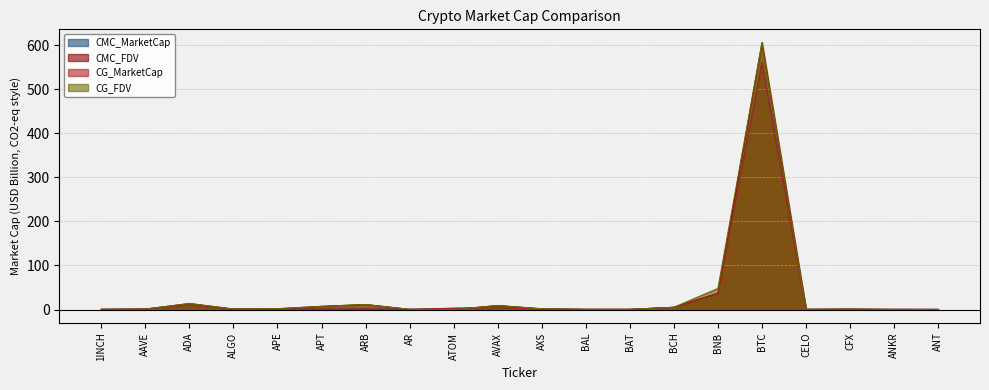

Between 1INCH and AAVE, which series saw the biggest shift?

CMC_MarketCap